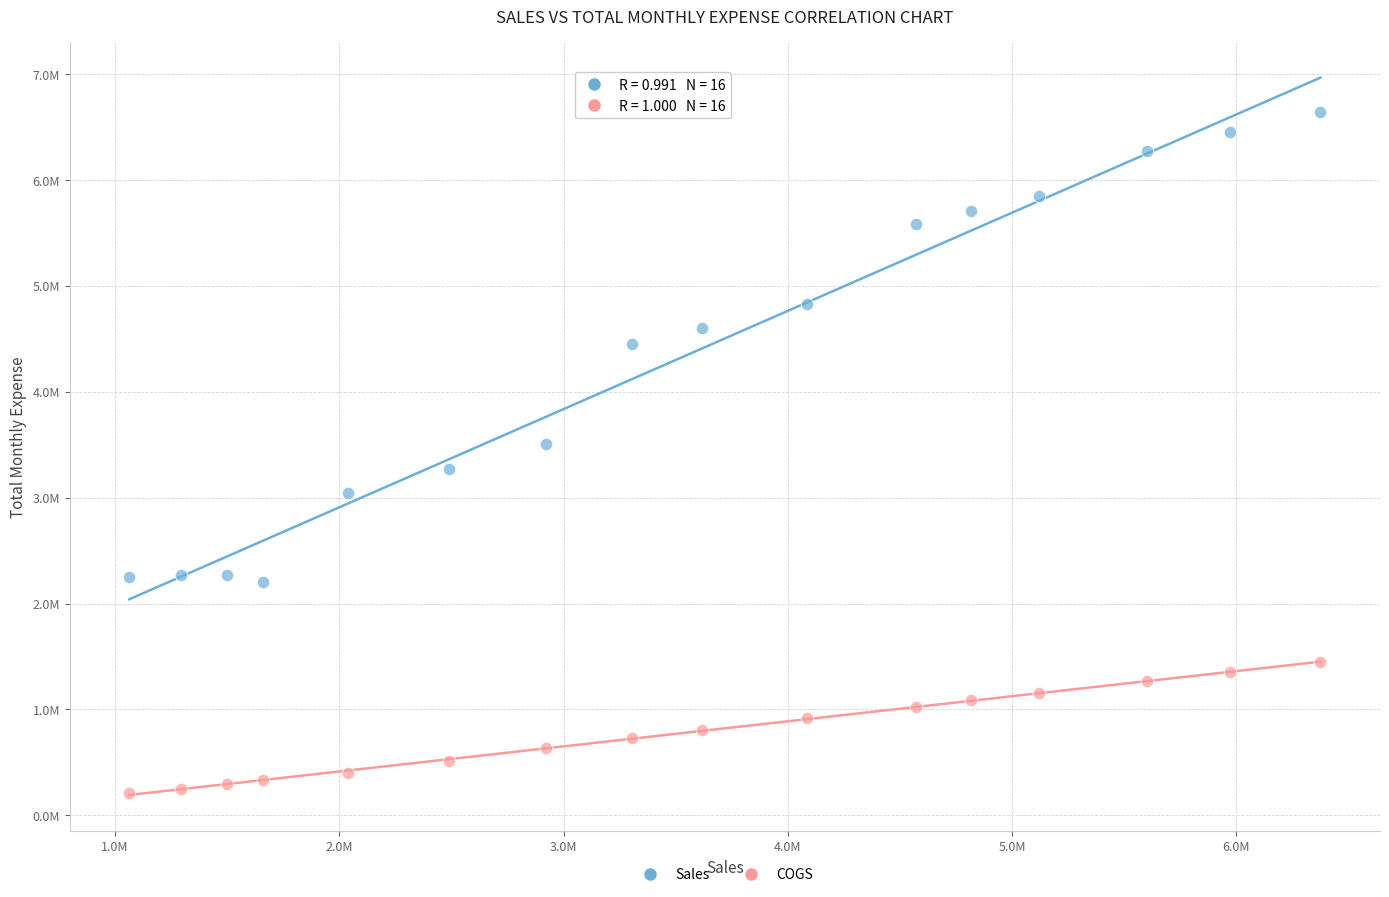

What are all the series names shown in the legend?

Sales, COGS